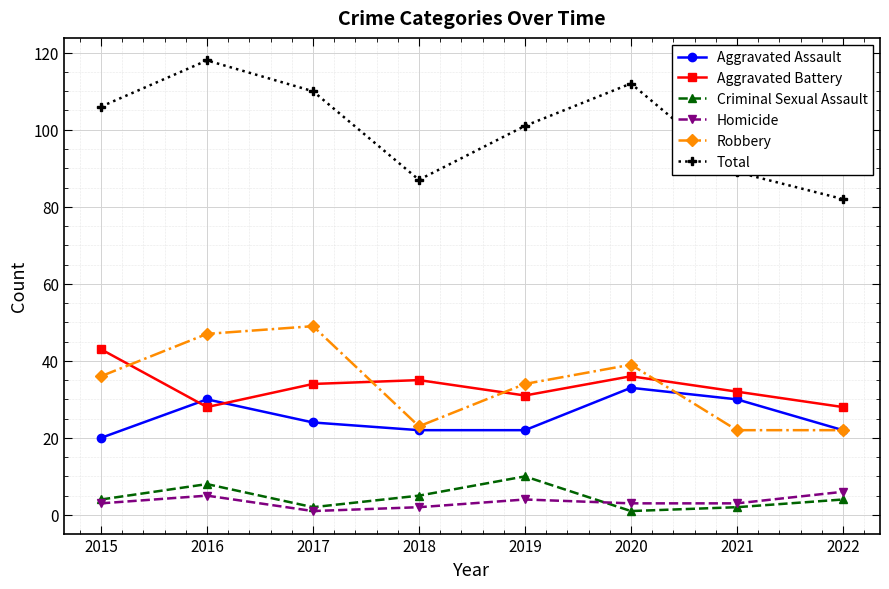

What is the value of the Total point at the 2nd from the left?

118